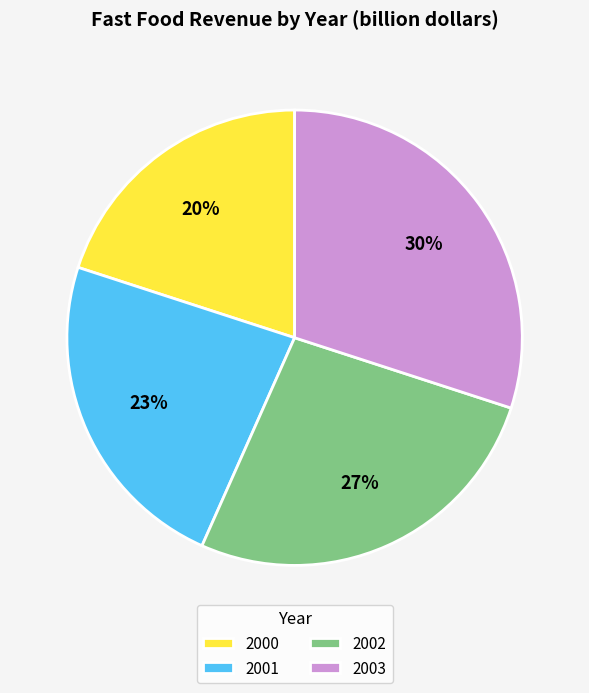

Count the number of slices in the pie.

4